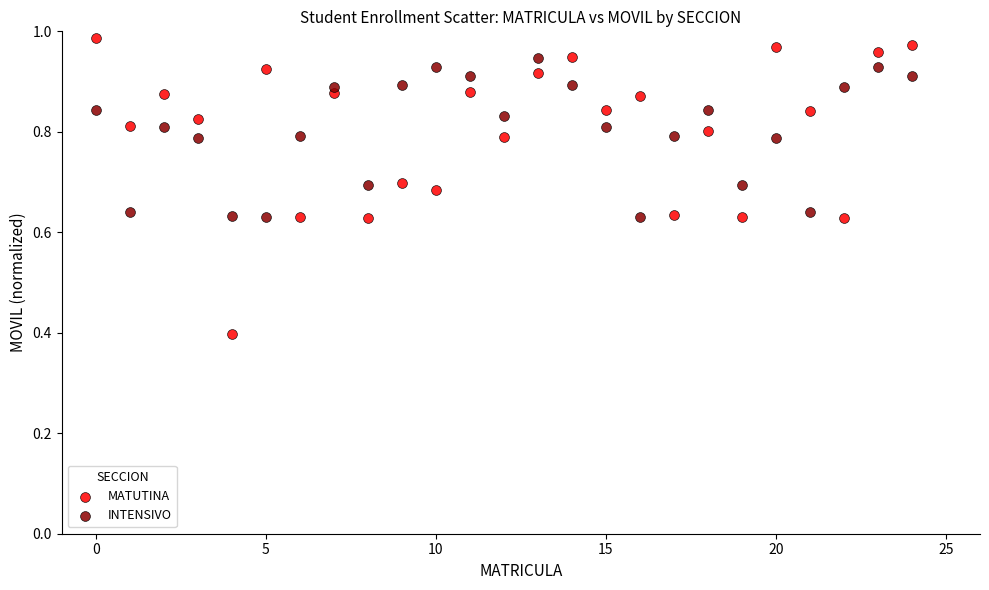

In the MATUTINA series, what Y value is closest to 0?

0.4